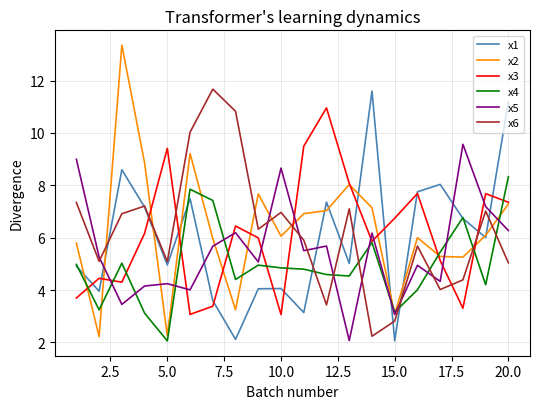

What is the lowest value of the x4 series?

2.1